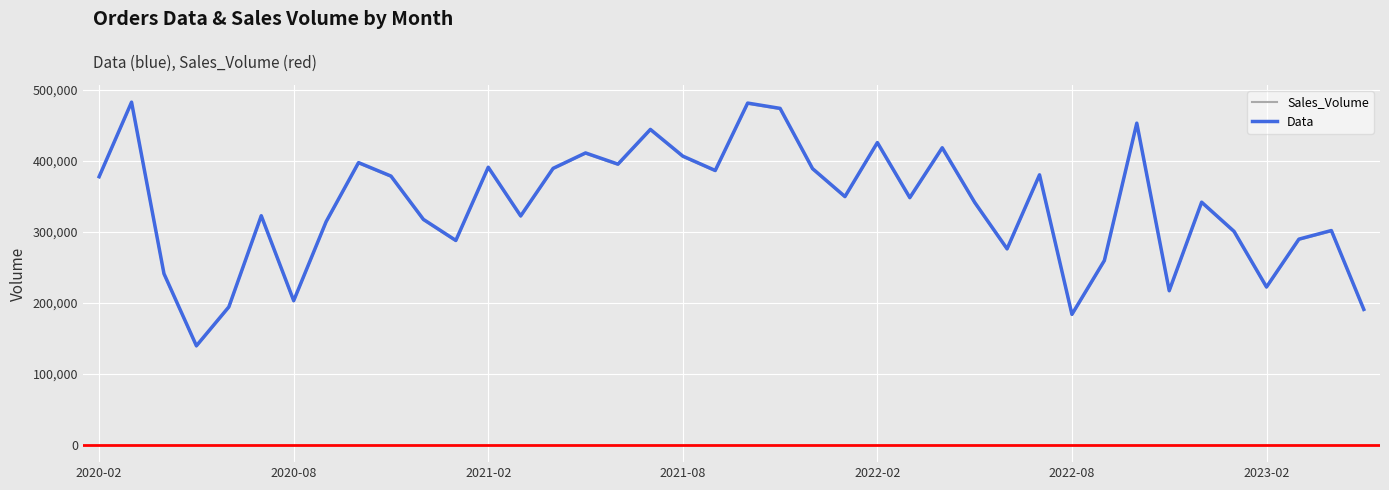

True or false: Data and Sales_Volume cross at least once.

False